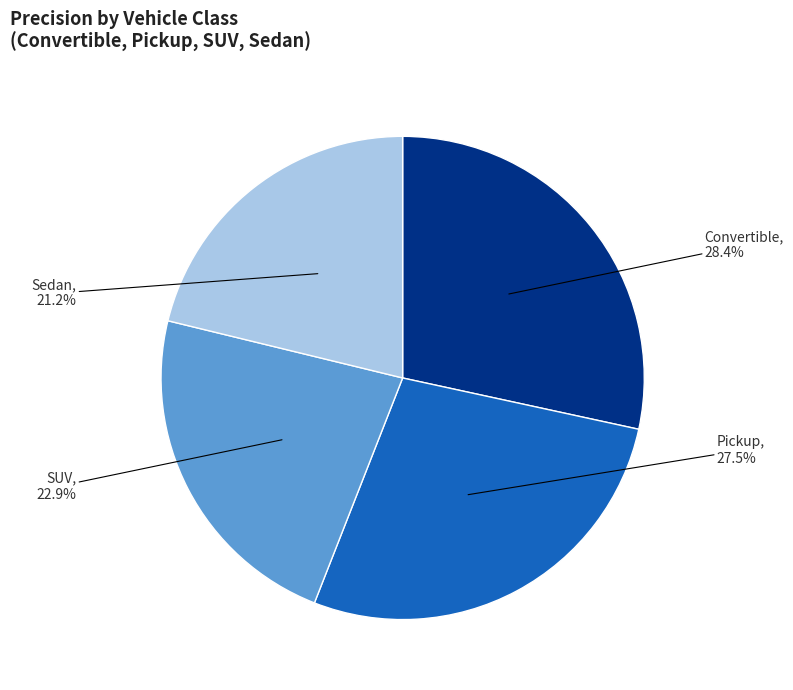

Is there a majority slice in this chart?

No